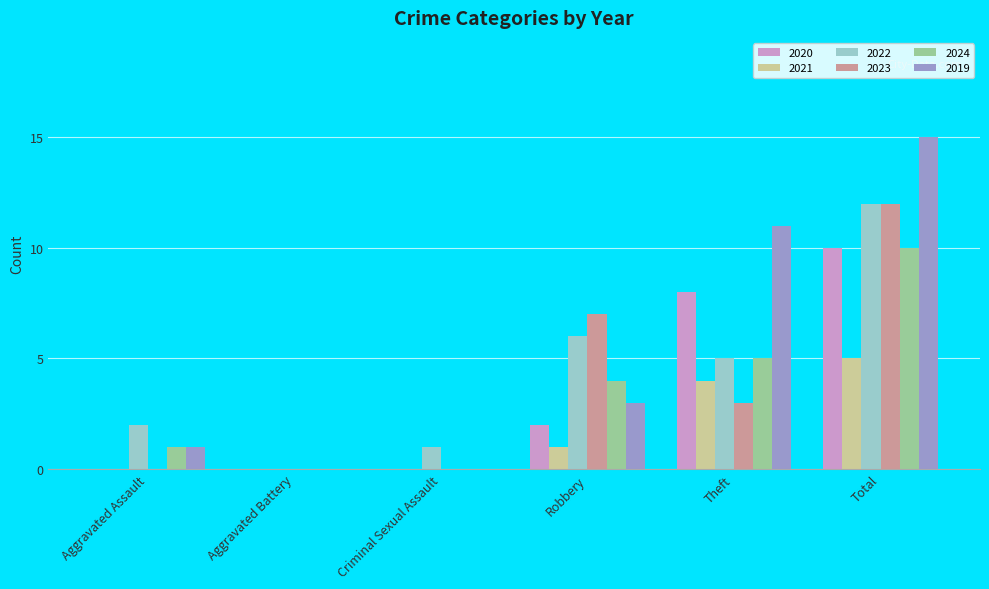

What is the sum of all 2023 values?

22